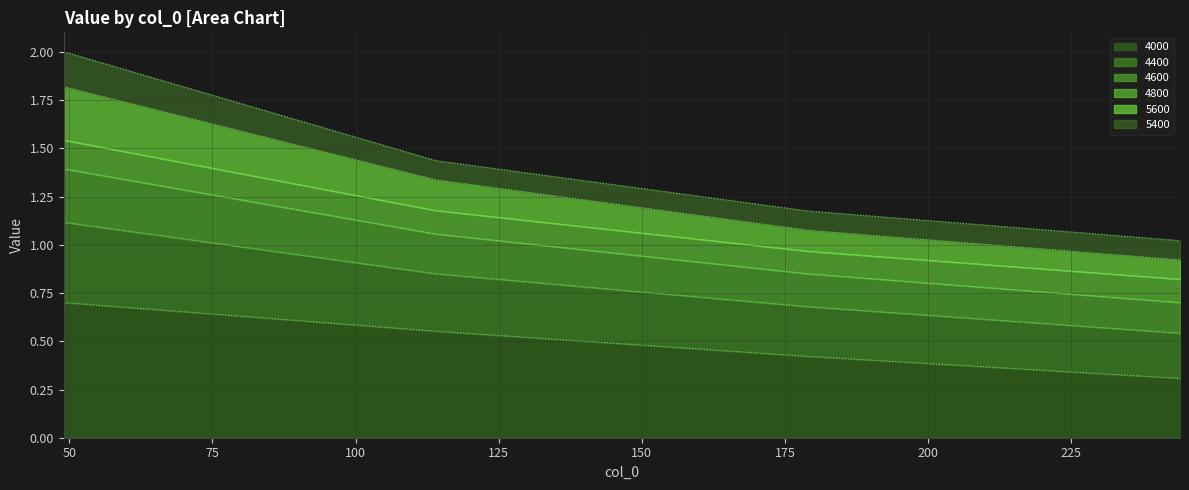

Does the chart display data point markers on the line(s)?

No